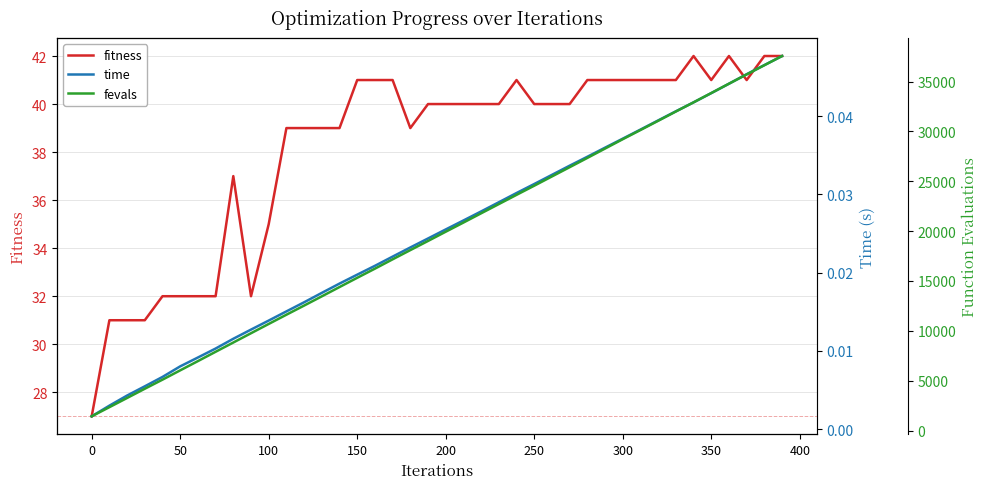

Does the chart display data point markers on the line(s)?

No